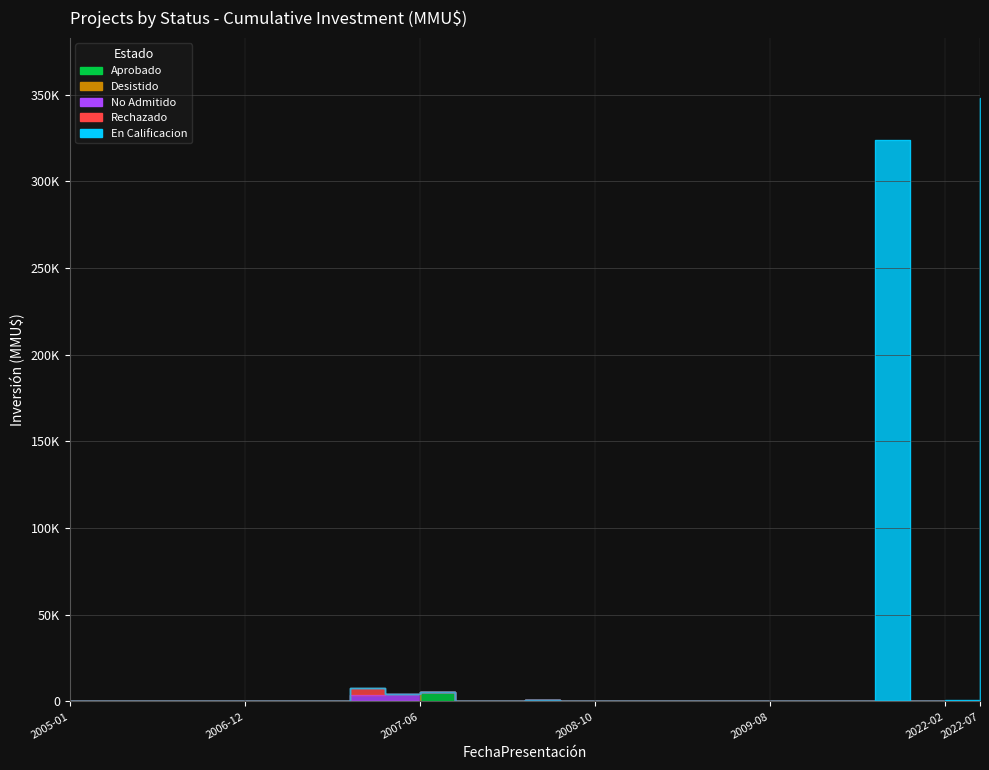

At which category does Rechazado reach its first local peak?

2007-03-27